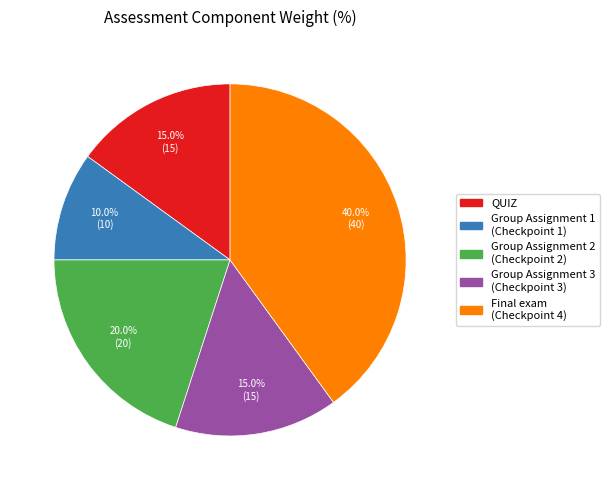

True or false: QUIZ accounts for 15% of the total.

True